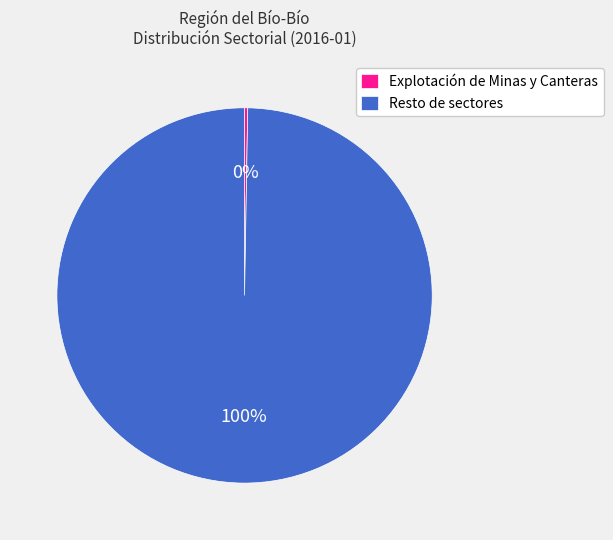

What percentage is the Resto de sectores slice, to the nearest percent?

100%